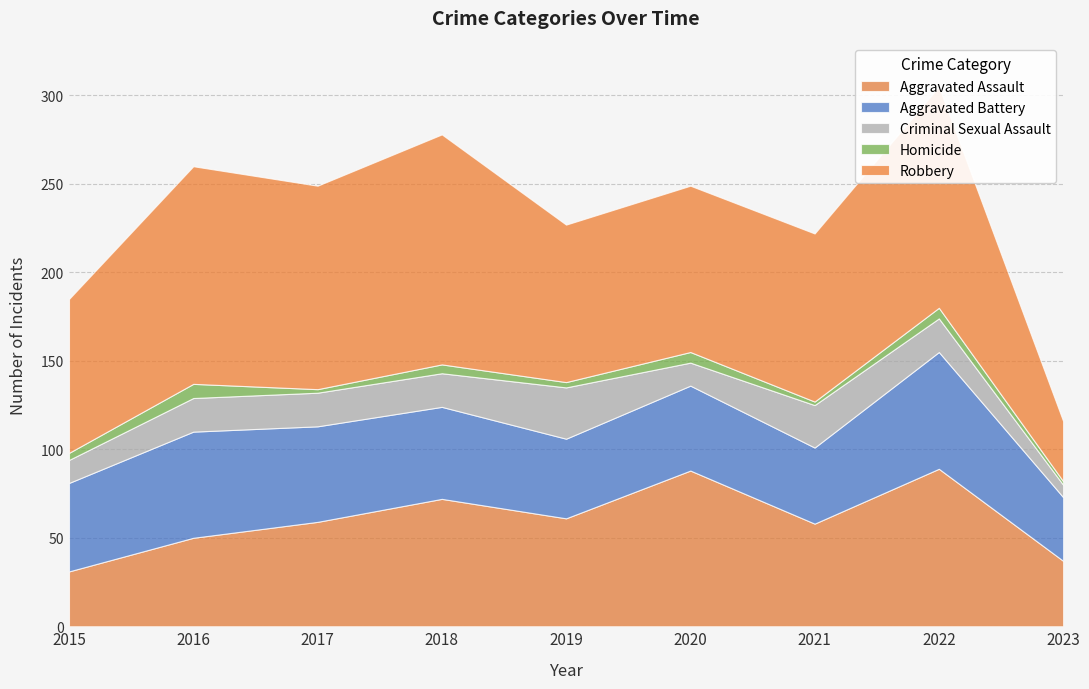

What is the minimum value for Criminal Sexual Assault?

7